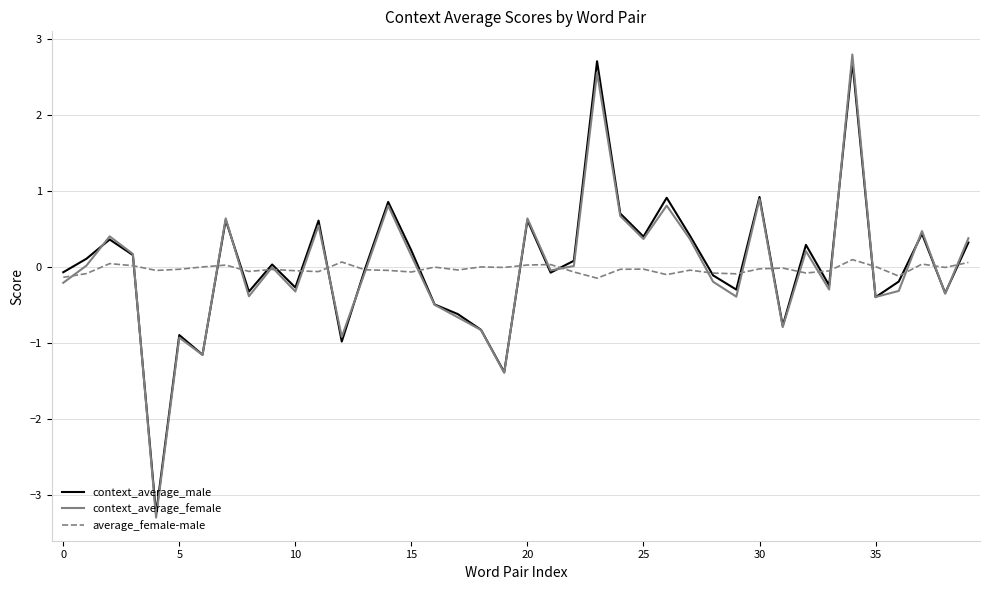

True or false: context_average_female has more than 2 points higher than both neighbors.

True